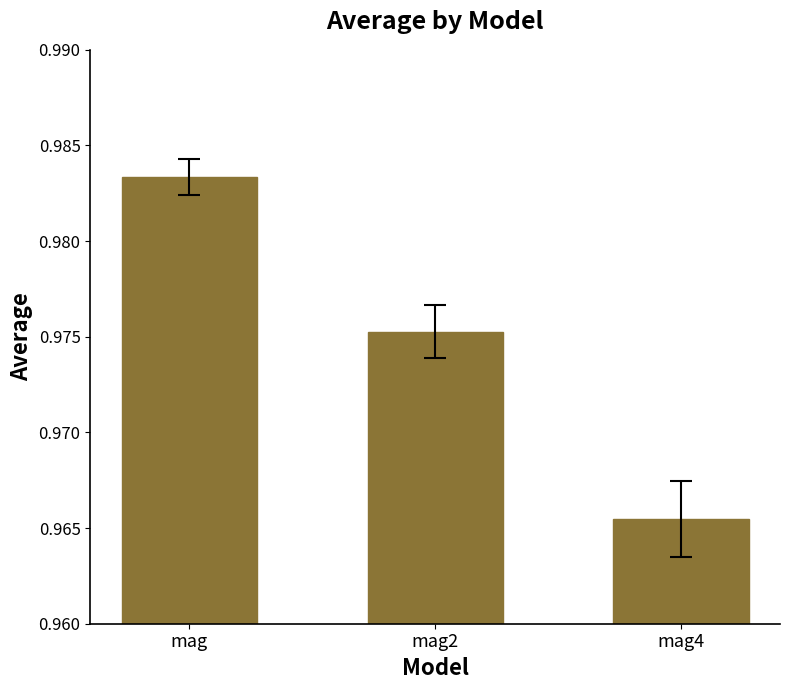

Rank the categories by value from highest to lowest.

mag, mag2, mag4